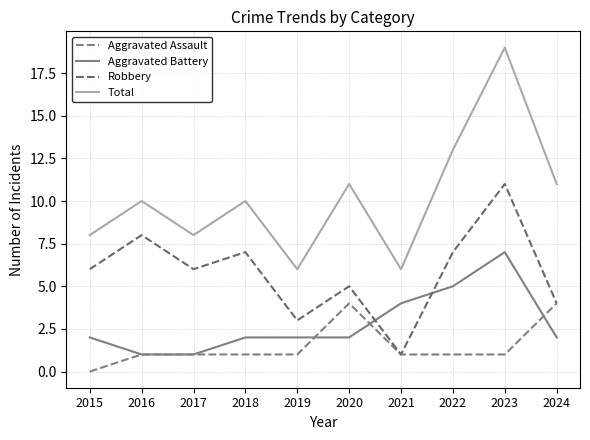

Reading right to left, extract all data points from this chart.

Aggravated Assault: 2024=4	2023=1	2022=1	2021=1	2020=4	2019=1	2018=1	2017=1	2016=1	2015=0
Aggravated Battery: 2024=2	2023=7	2022=5	2021=4	2020=2	2019=2	2018=2	2017=1	2016=1	2015=2
Robbery: 2024=4	2023=11	2022=7	2021=1	2020=5	2019=3	2018=7	2017=6	2016=8	2015=6
Total: 2024=11	2023=19	2022=13	2021=6	2020=11	2019=6	2018=10	2017=8	2016=10	2015=8